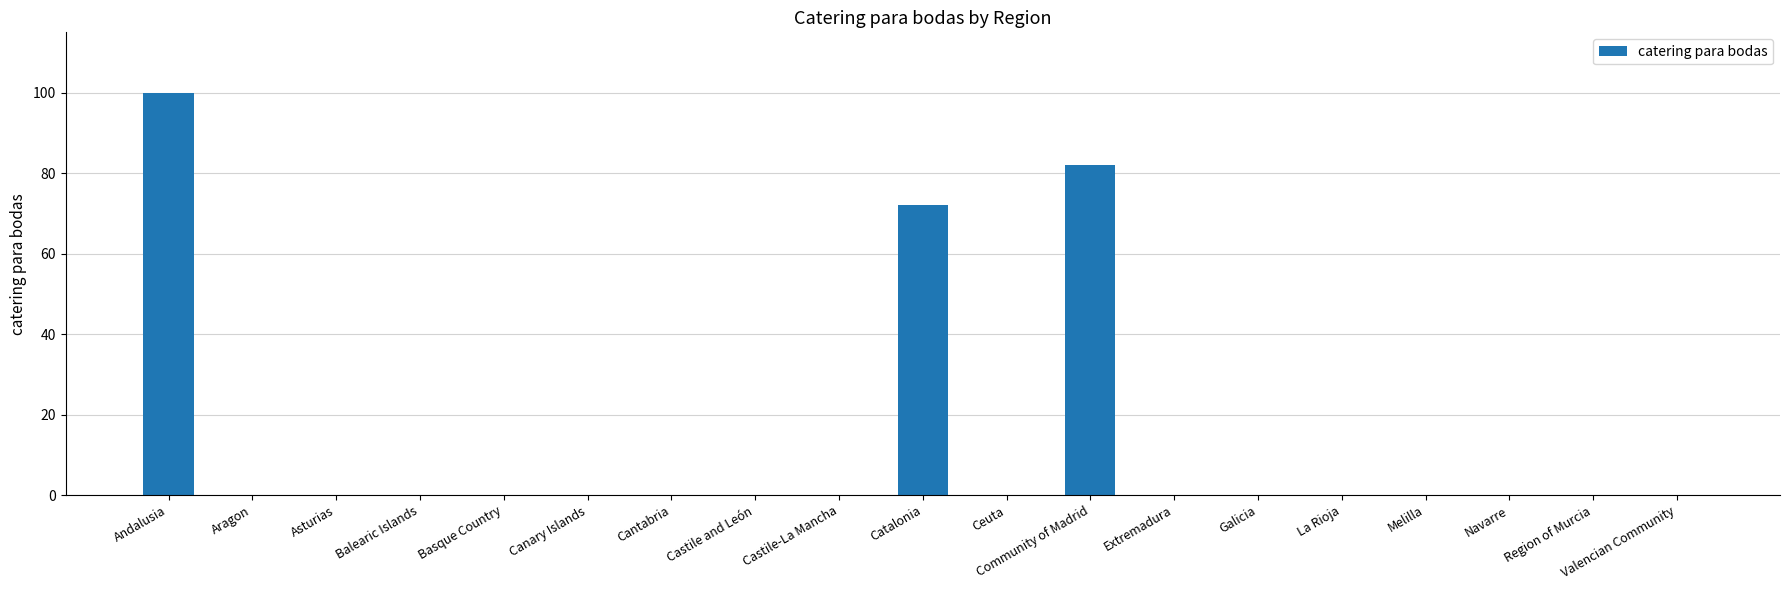

Are the bars horizontal?

No